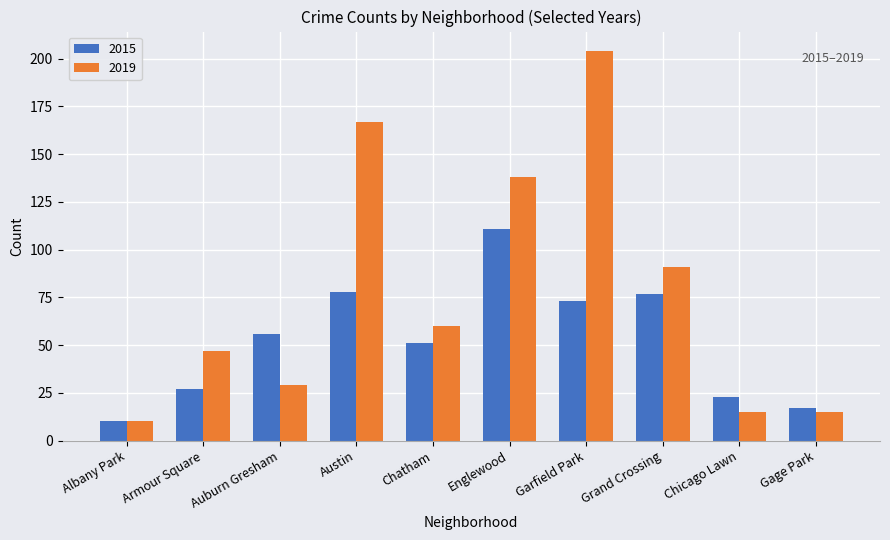

What is the approximate value of 2019 at Austin?

167